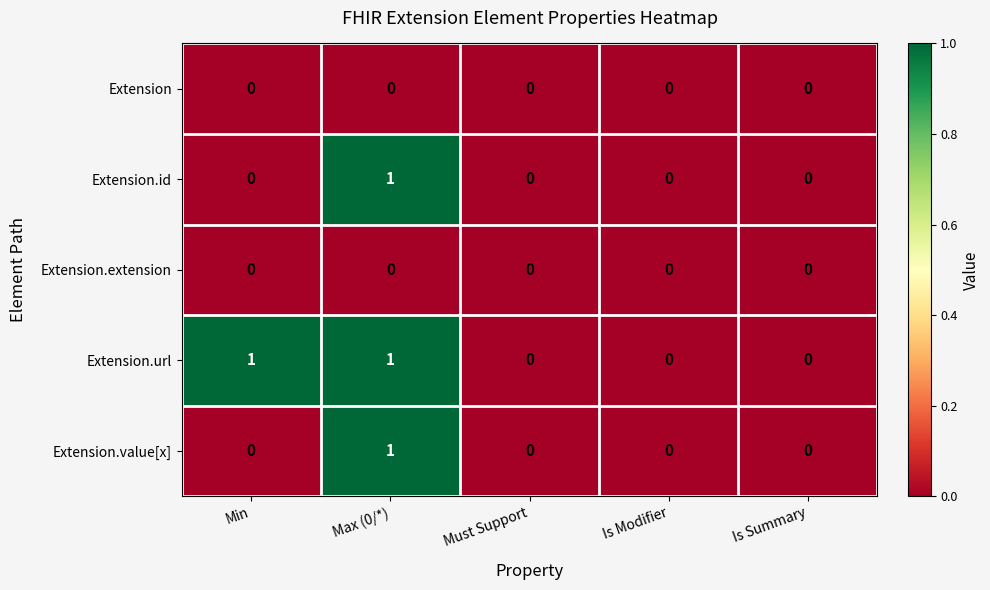

Which series has the largest total across all categories?

Extension.url